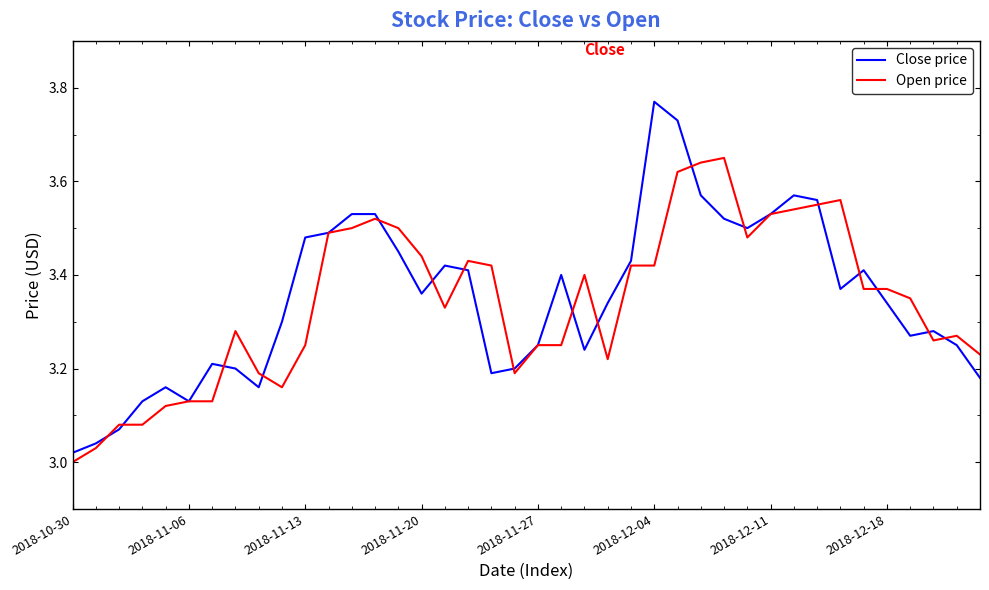

Which series has the largest range (max minus min)?

Close price